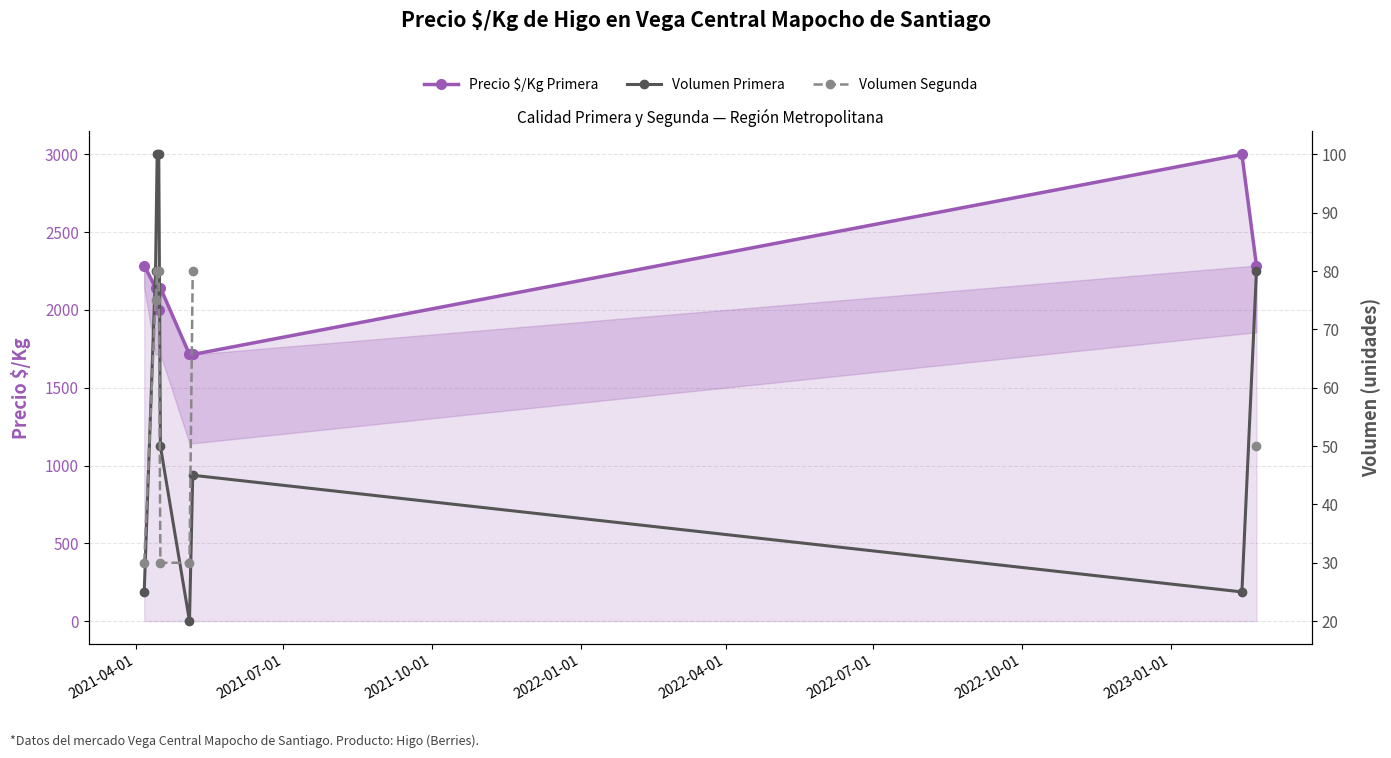

How many lines are shown in the chart?

3